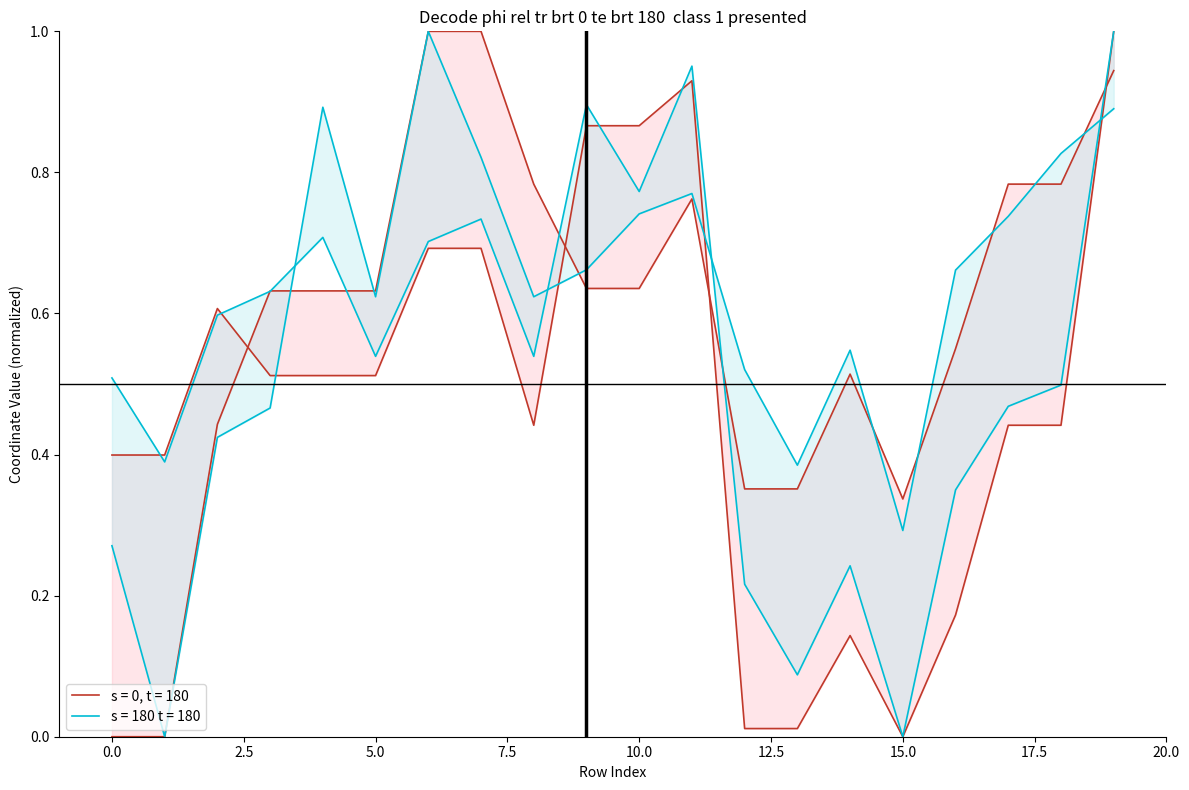

Is the value of x0 at 12 greater than the value of x1 at 16?

No